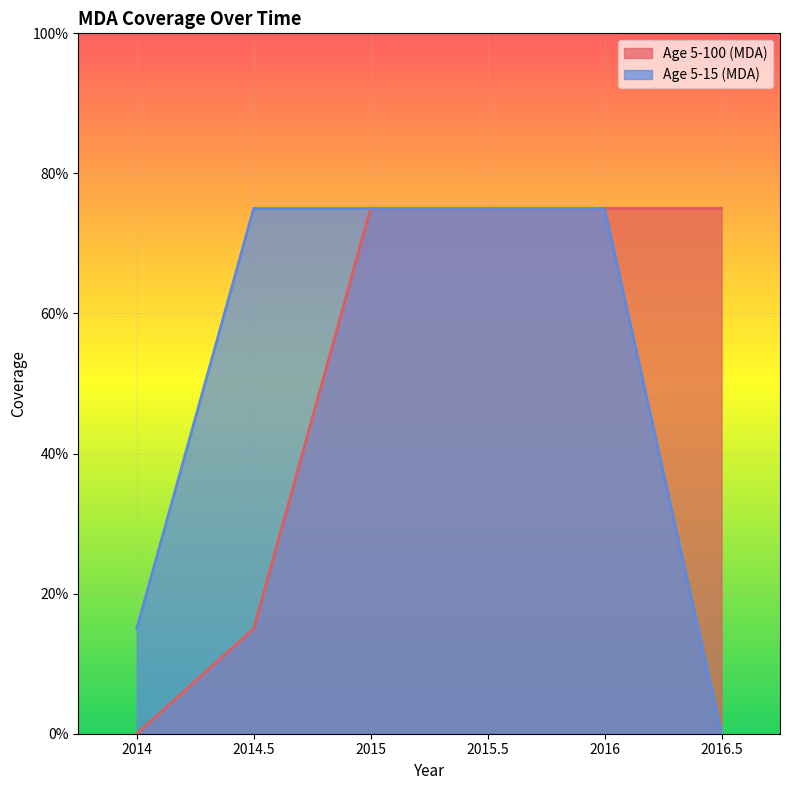

True or false: Age 5-100 (MDA) and Age 5-15 (MDA) intersect in this chart.

False